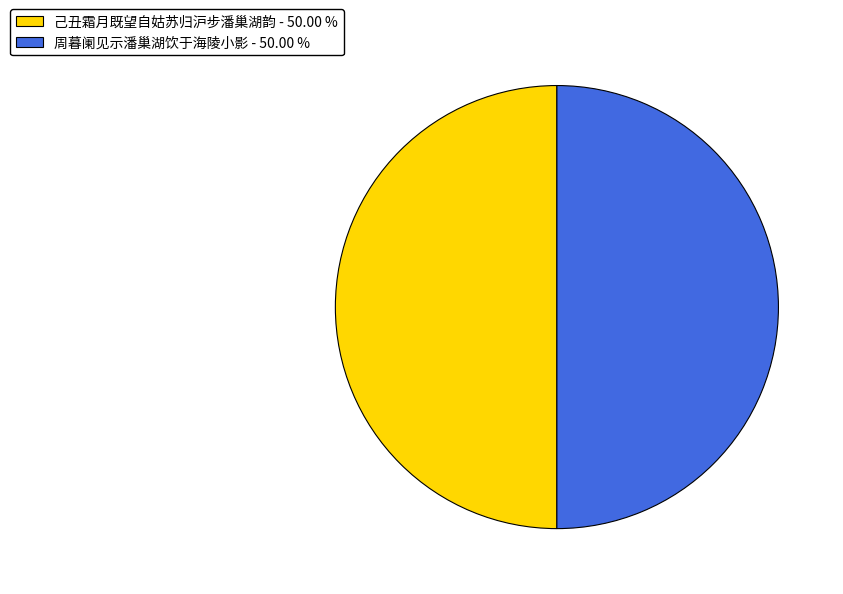

Is the sum of 己丑霜月既望自姑苏归沪步潘巢湖韵 - 50.00 % and 周暮阑见示潘巢湖饮于海陵小影 - 50.00 % greater than half?

Yes